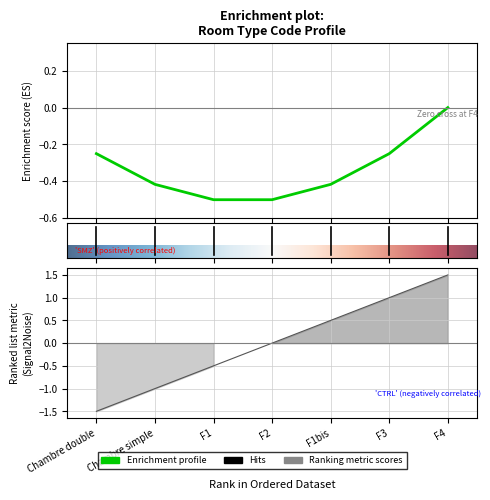

What is the change in value from F1bis to F3?

+0.5